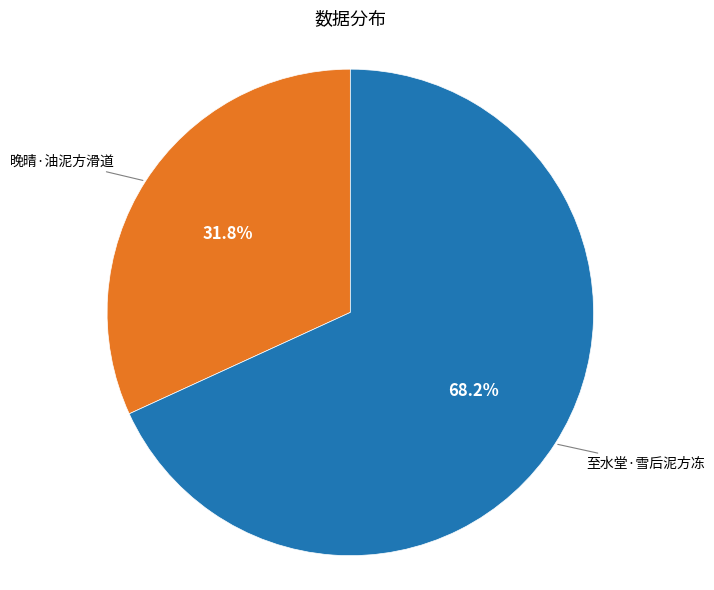

Is there any slice that represents more than half of the pie?

Yes